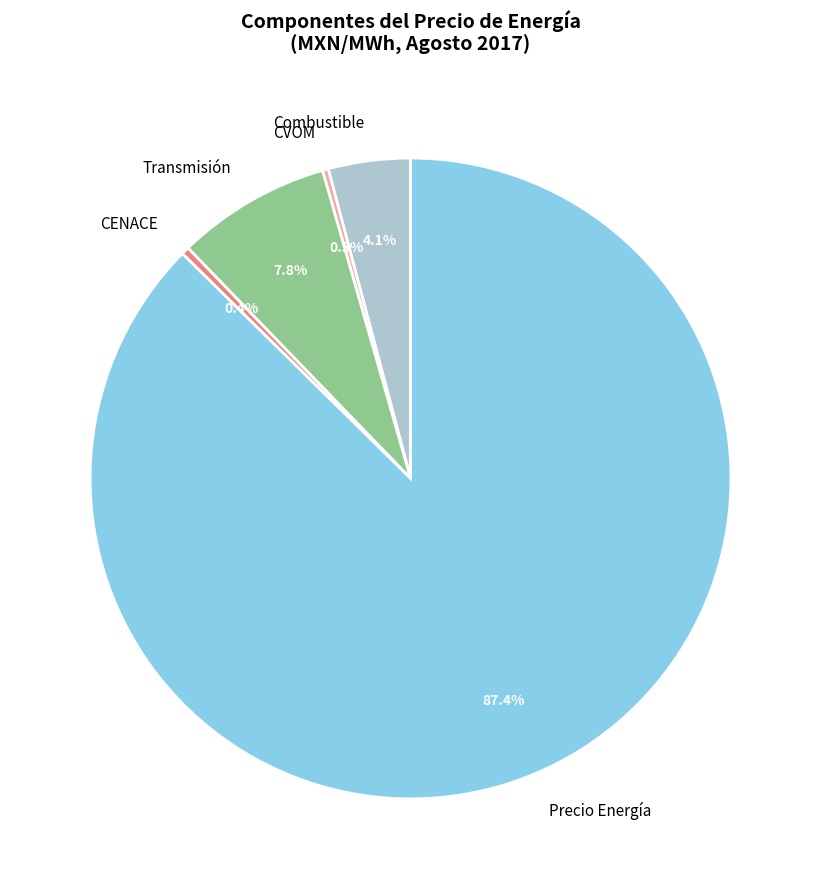

Does Precio Energía represent more than half of the total?

Yes